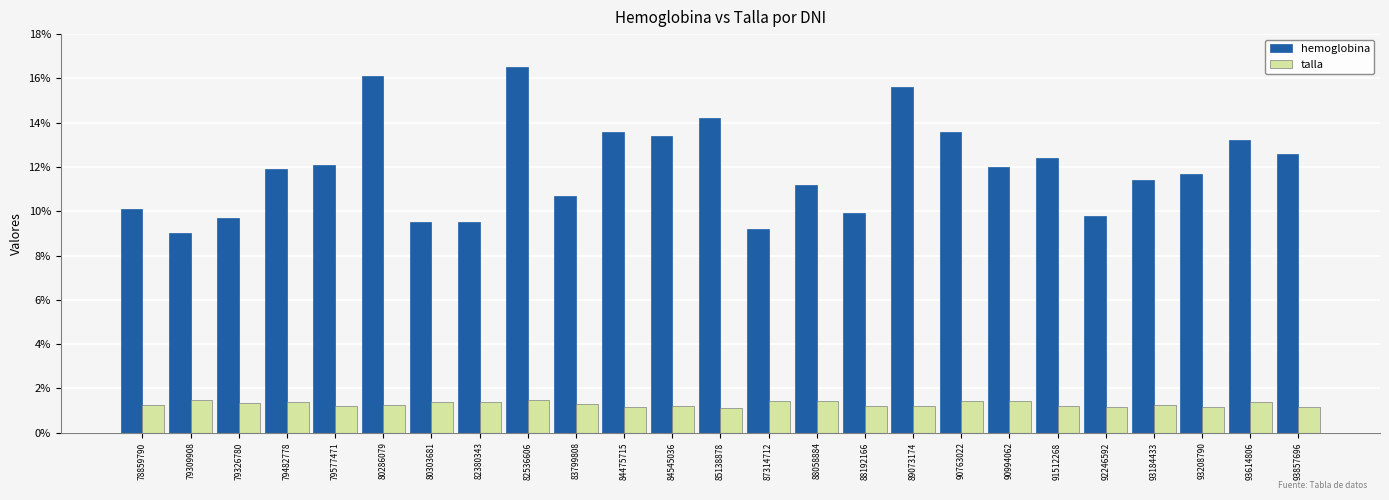

What is the spread (max minus min) of values at 79326780?

8.4